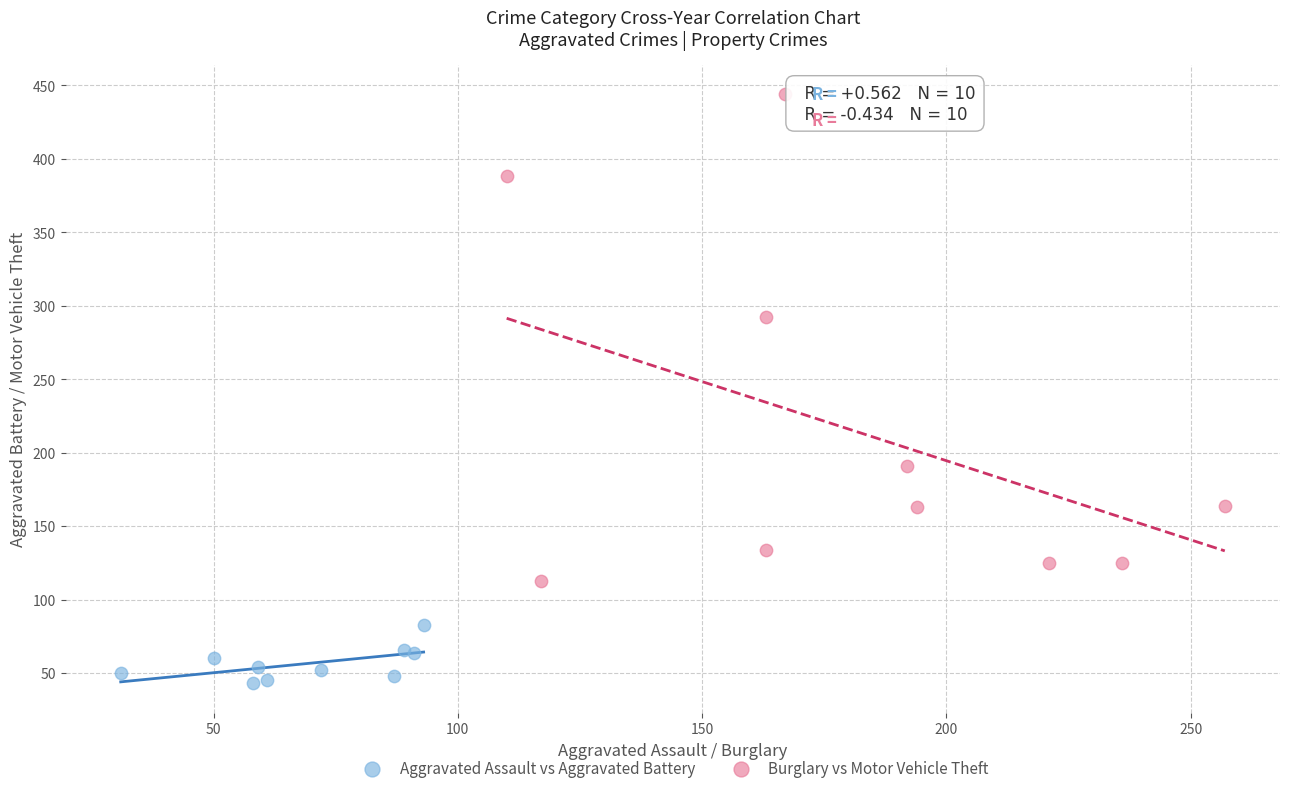

Which series reaches the minimum Y coordinate?

Aggravated Assault vs Aggravated Battery